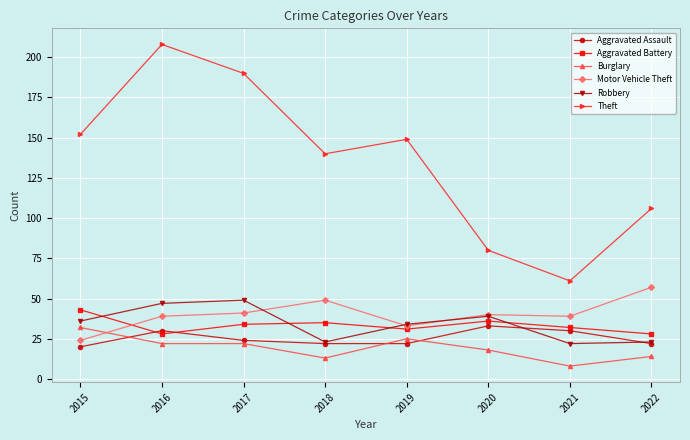

What is the highest value of the Motor Vehicle Theft series?

57